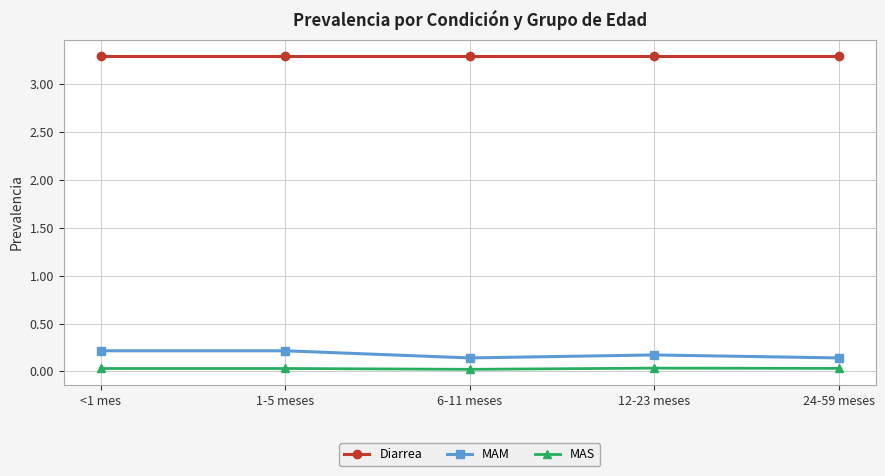

Which series has the largest total across all categories?

Diarrea